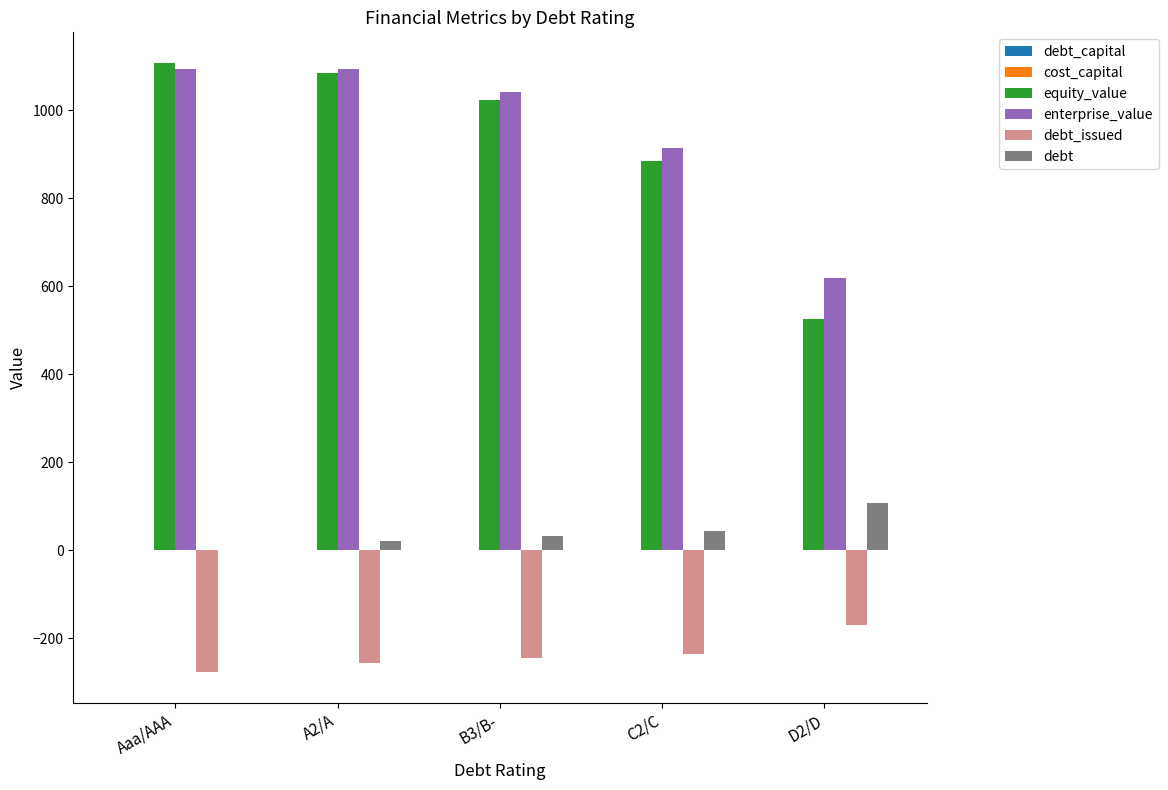

Is it true that enterprise_value equals 1094.6 at Aaa/AAA?

True